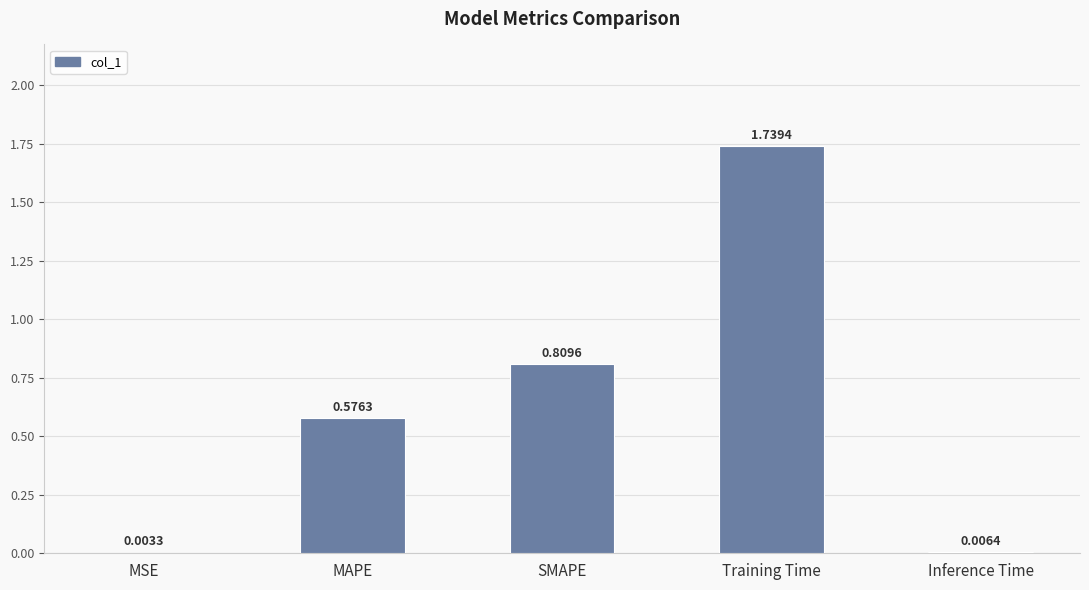

What is the sum of the values at MAPE and SMAPE?

1.4